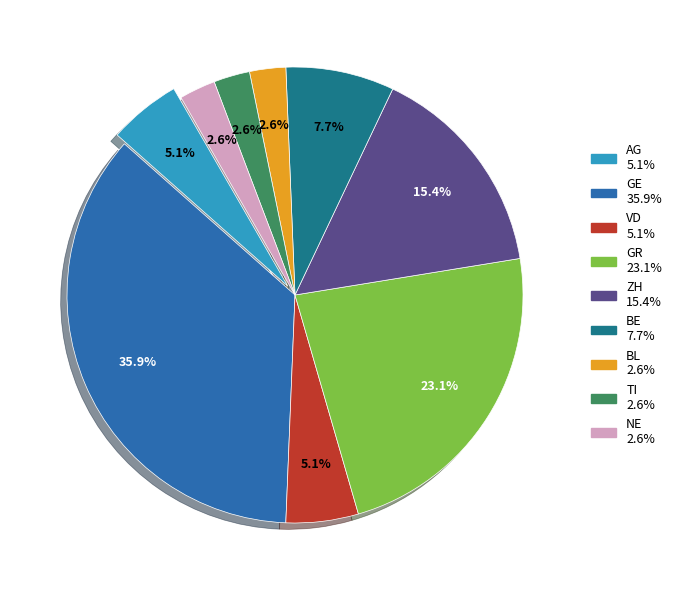

To the nearest percent, what is the combined percentage of NE and ZH?

18%